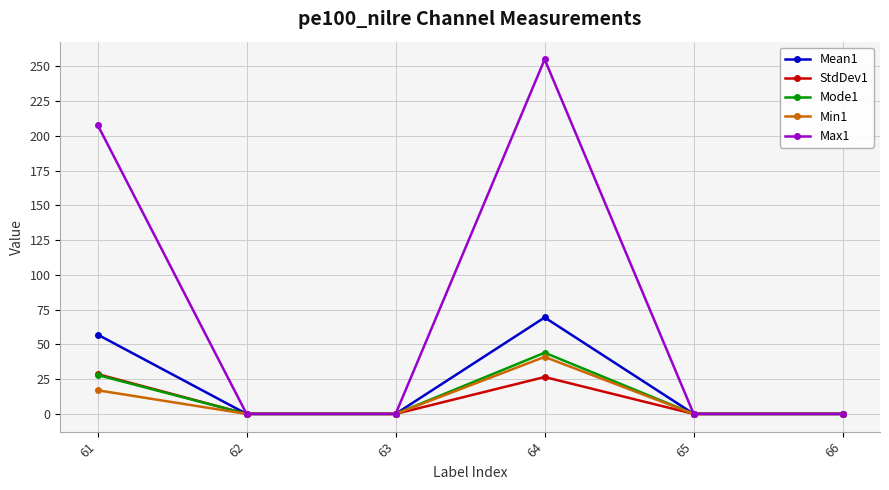

What is the spread (max minus min) of values at 64?

228.5